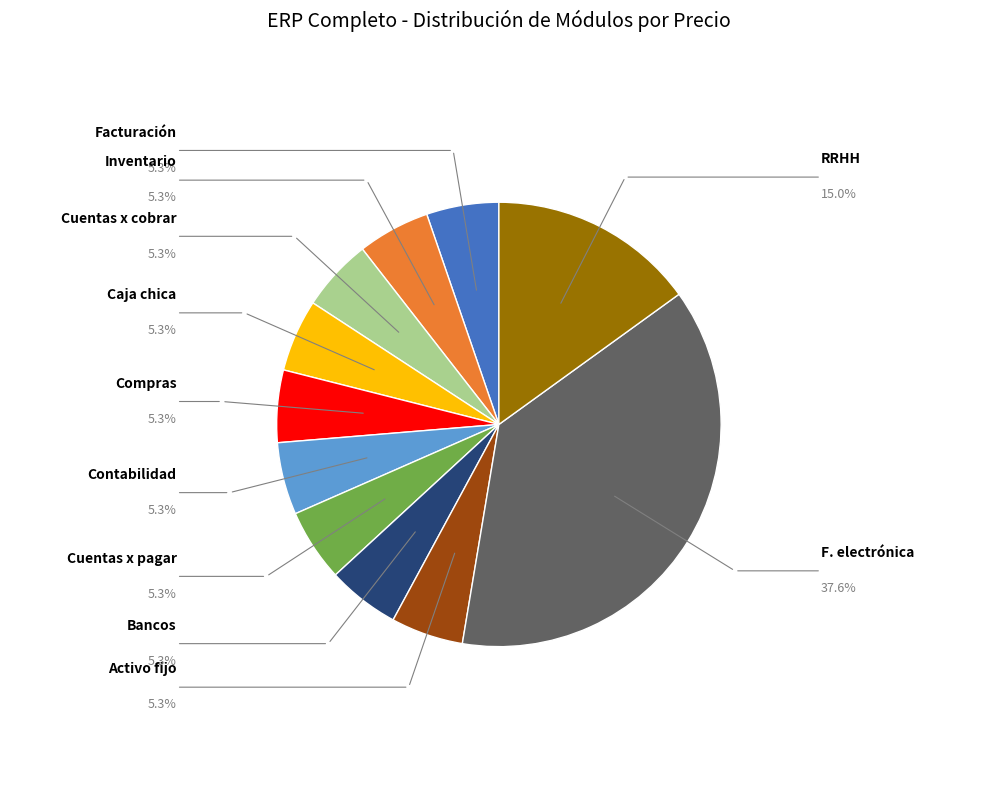

How much of the chart is everything except F. electrónica?

62.4%